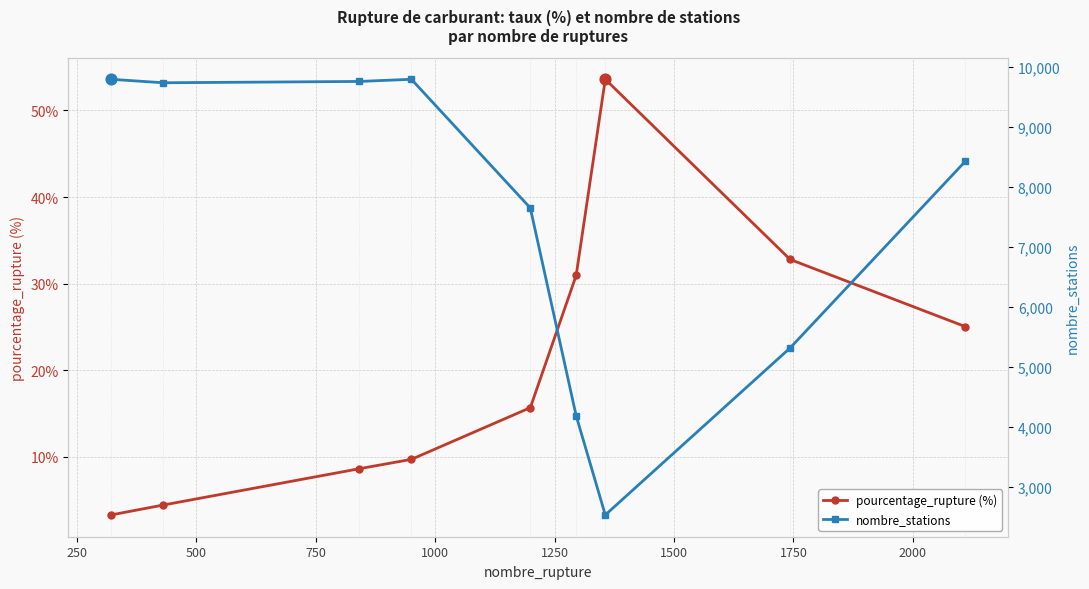

At how many categories does at least one series exceed 2385?

9